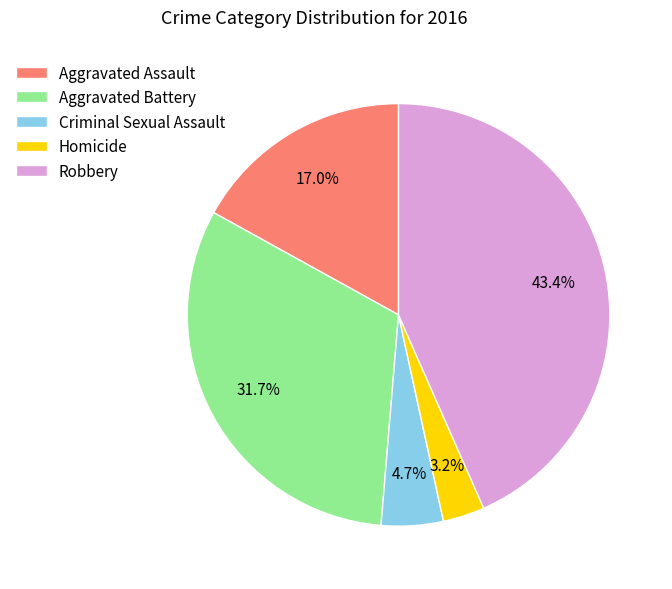

What percentage is the Homicide slice, to the nearest percent?

3%